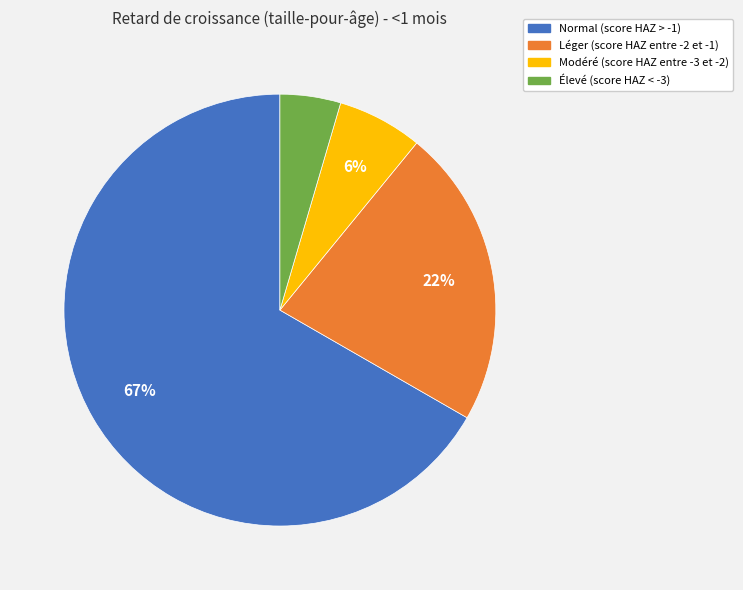

Which category has the biggest portion of the pie?

Normal (score HAZ > -1)